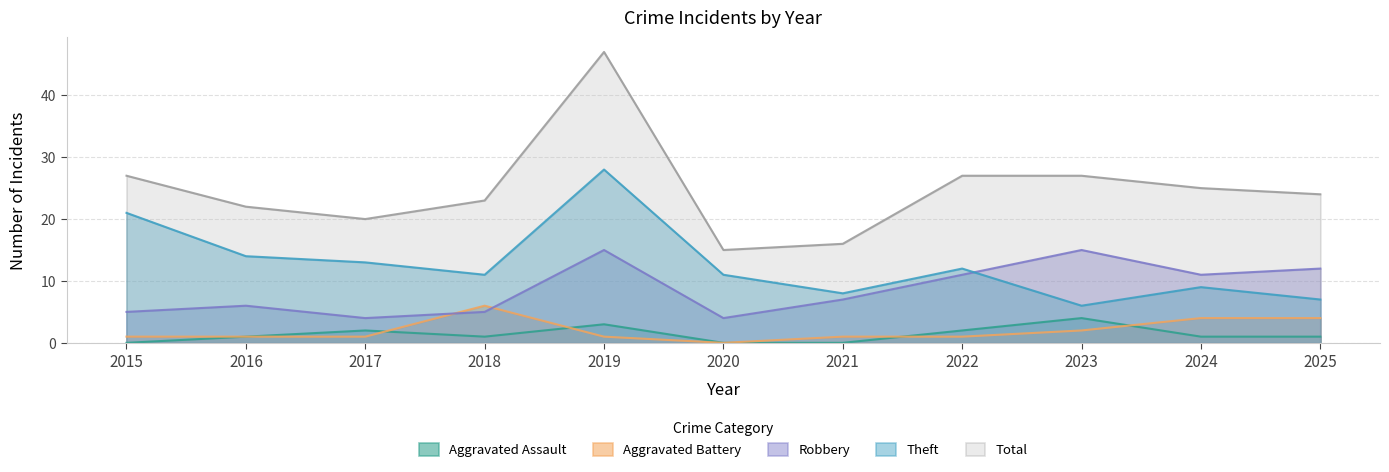

Where do Aggravated Battery and Aggravated Assault first cross each other?

2017 and 2018